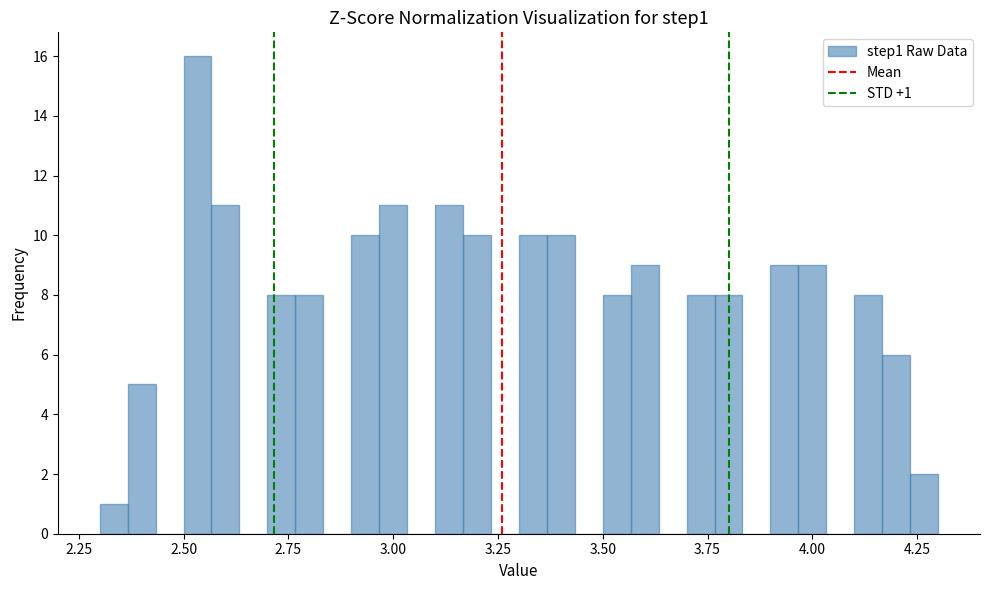

Read against the x-axis, roughly where is the centre of the tallest bar?

2.55